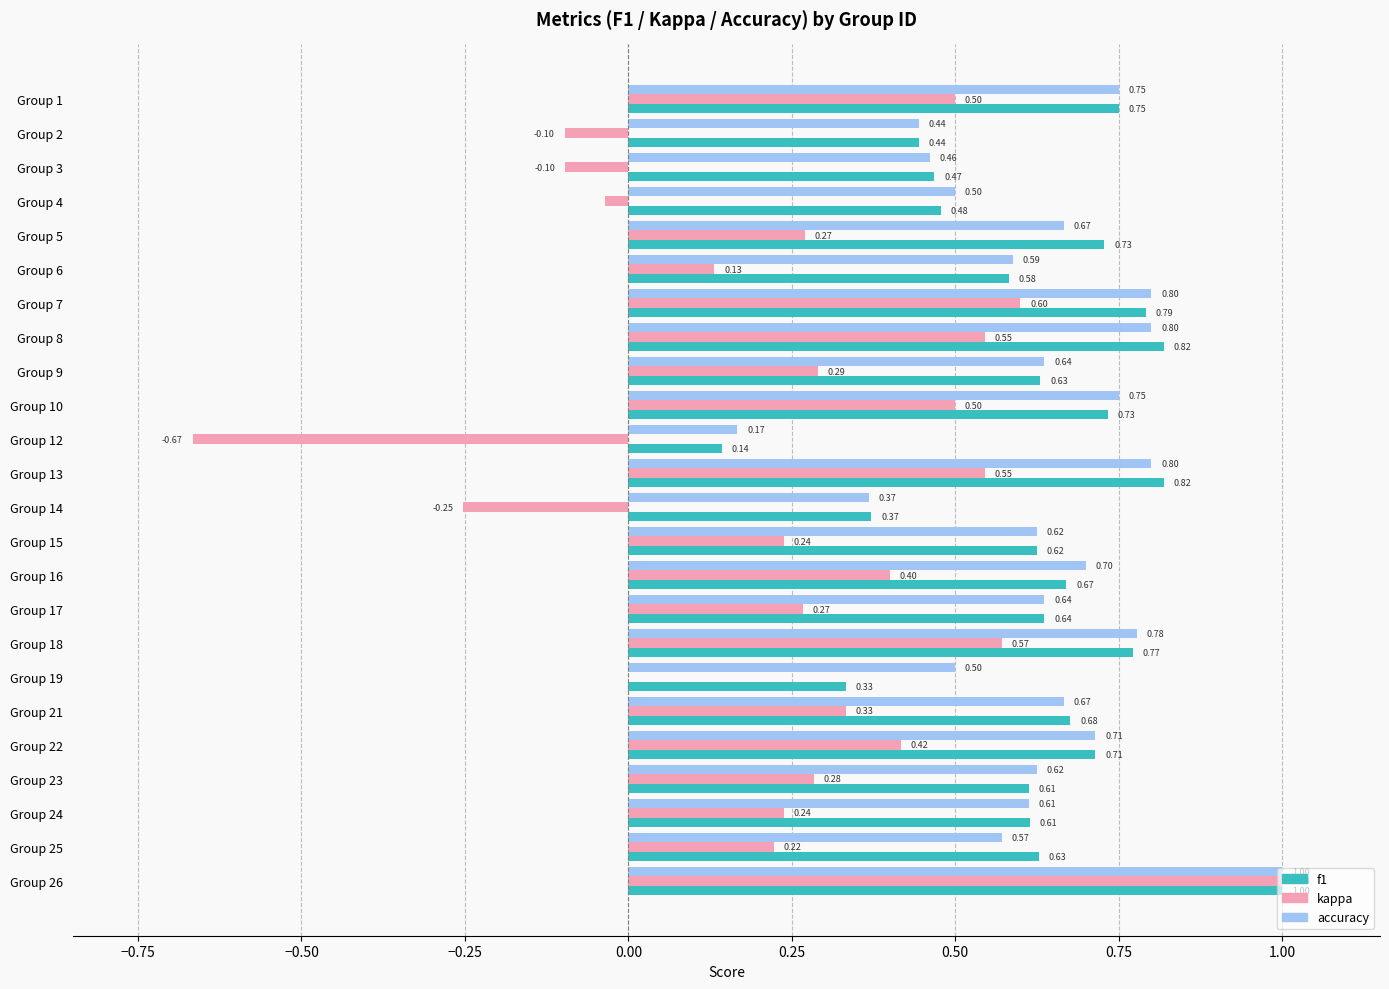

Which label corresponds to the largest value in the chart?

Group 26